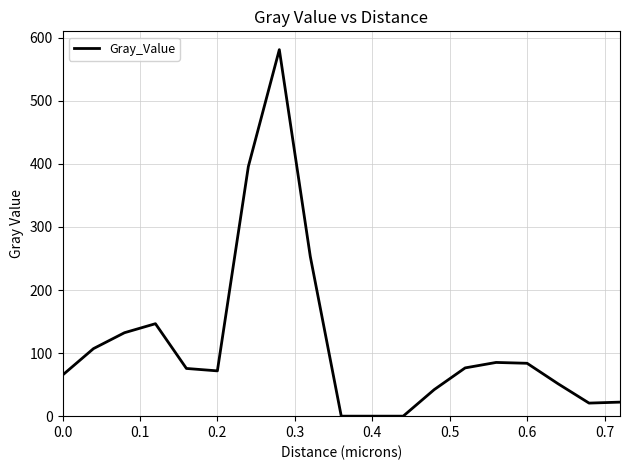

What is the maximum value shown in the chart?

581.2